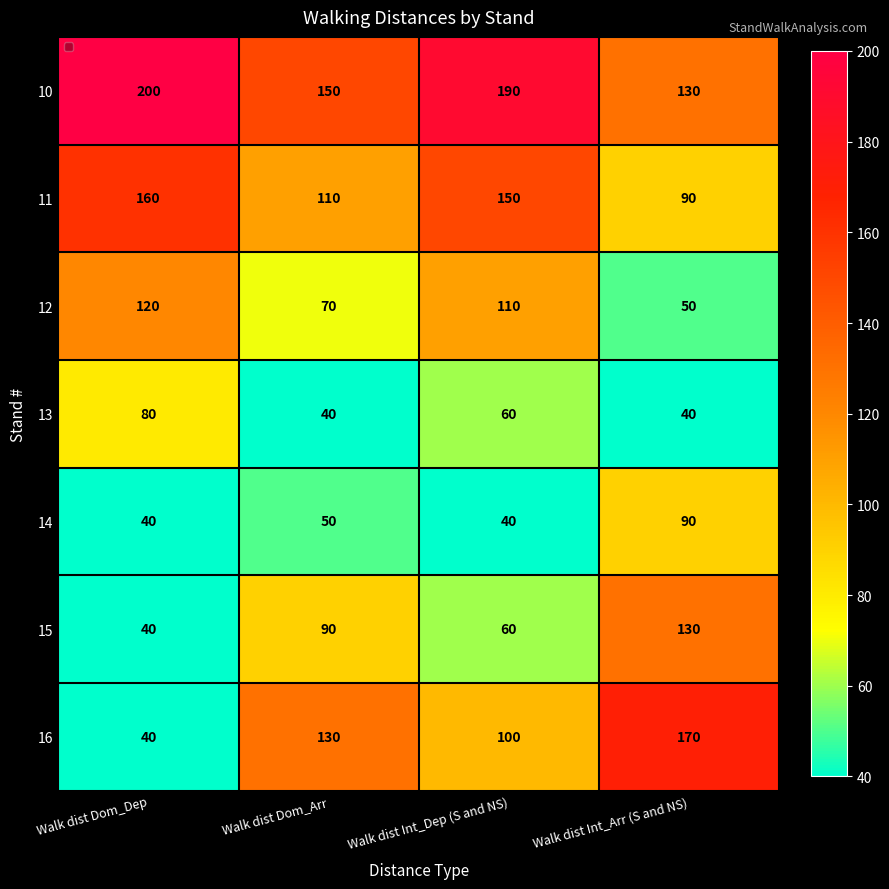

Rank the series by their maximum value, from lowest to highest.

13, 14, 12, 15, 11, 16, 10